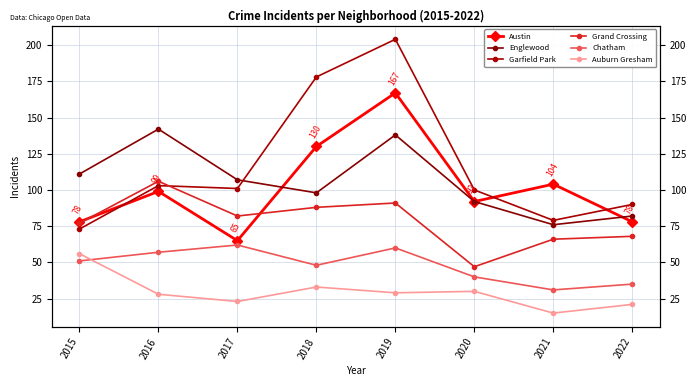

Count the number of data series in this chart.

6